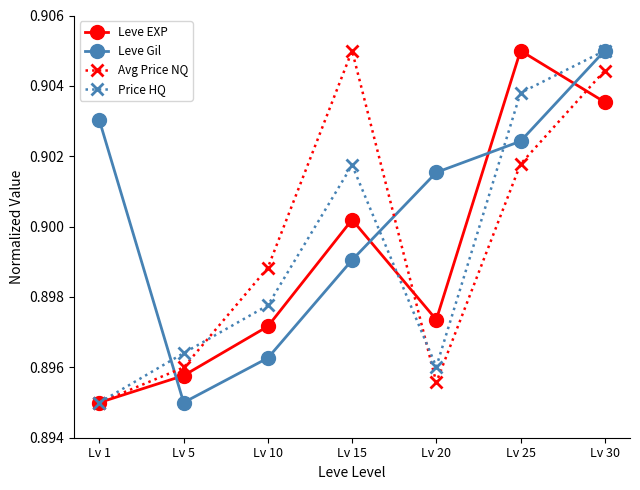

Count the Leve EXP values in the range 0 to 1.

7